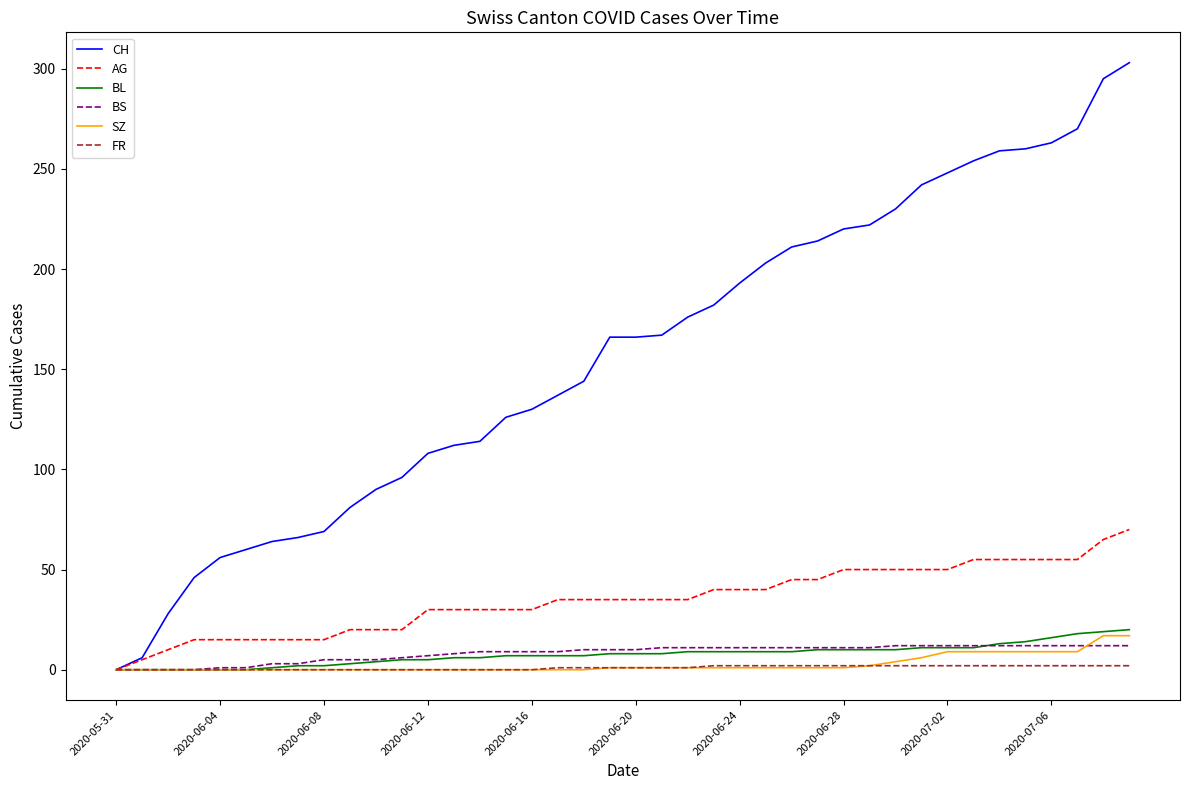

Which series has the largest range (max minus min)?

CH